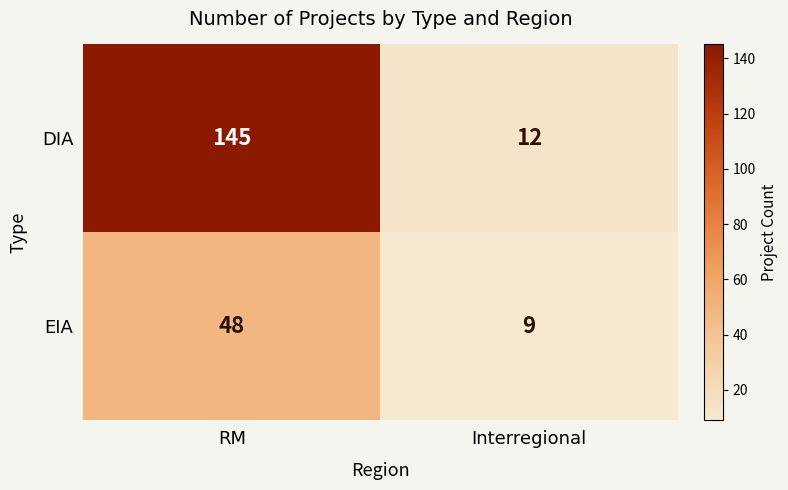

What is the lowest value of the DIA series?

12